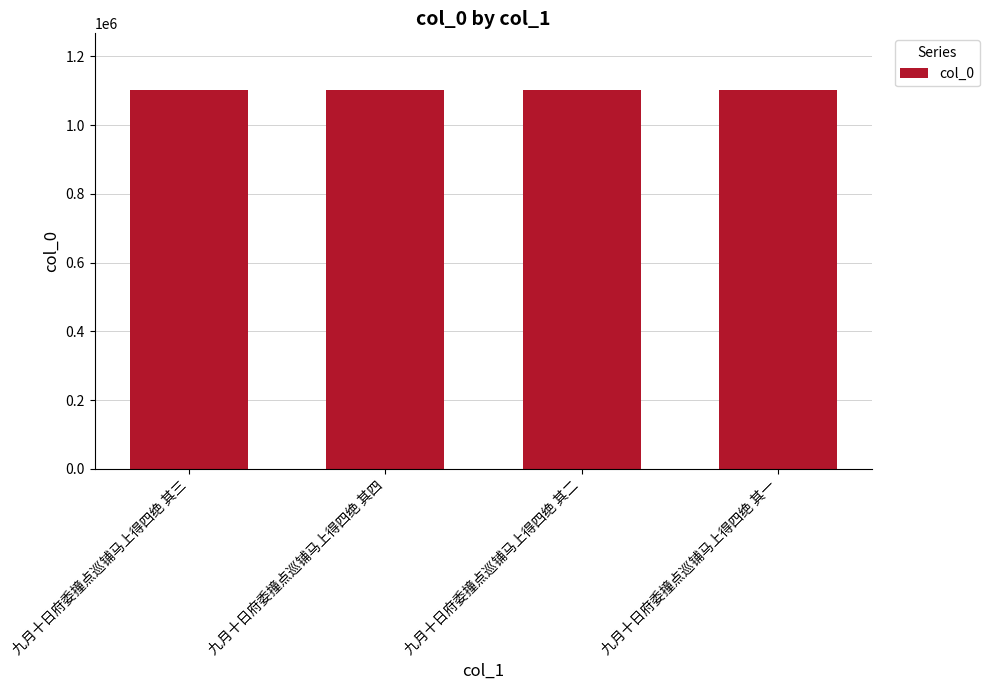

What is the approximate value at 九月十日府委撞点巡铺马上得四绝 其二?

1101477